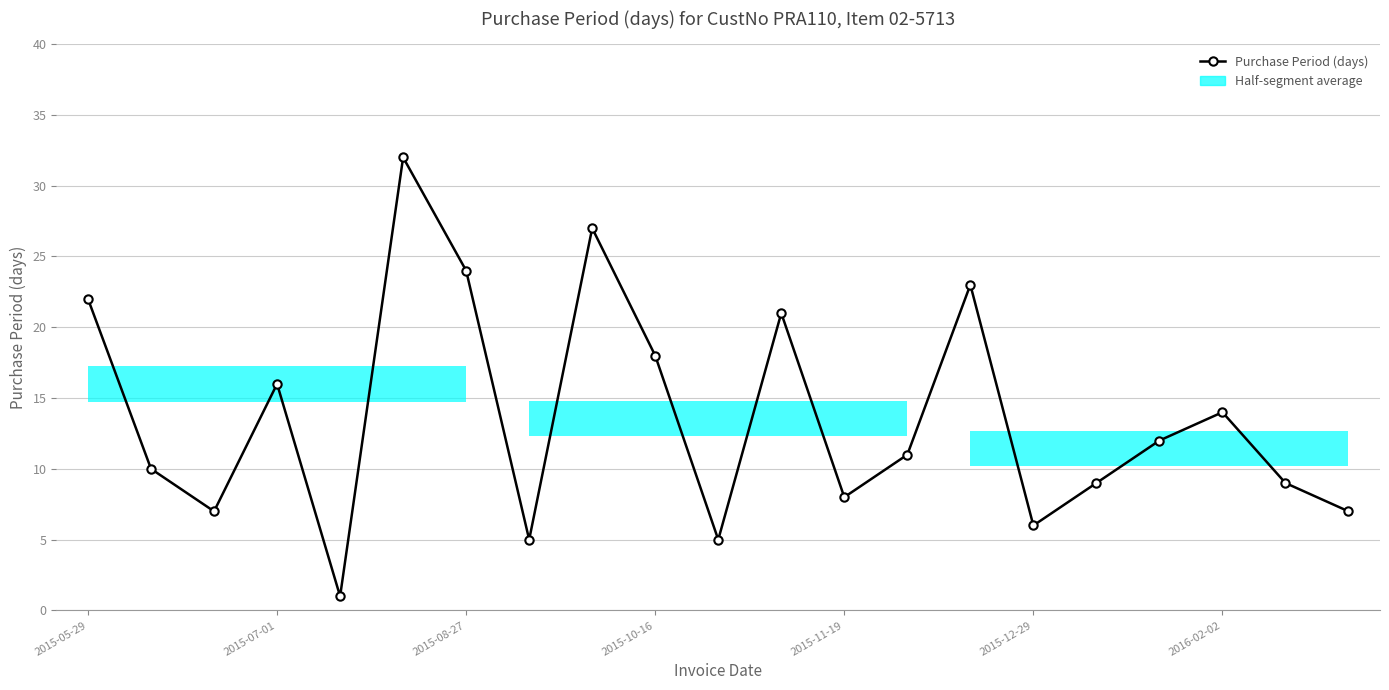

What is the change in value from 10 to 15?

+1